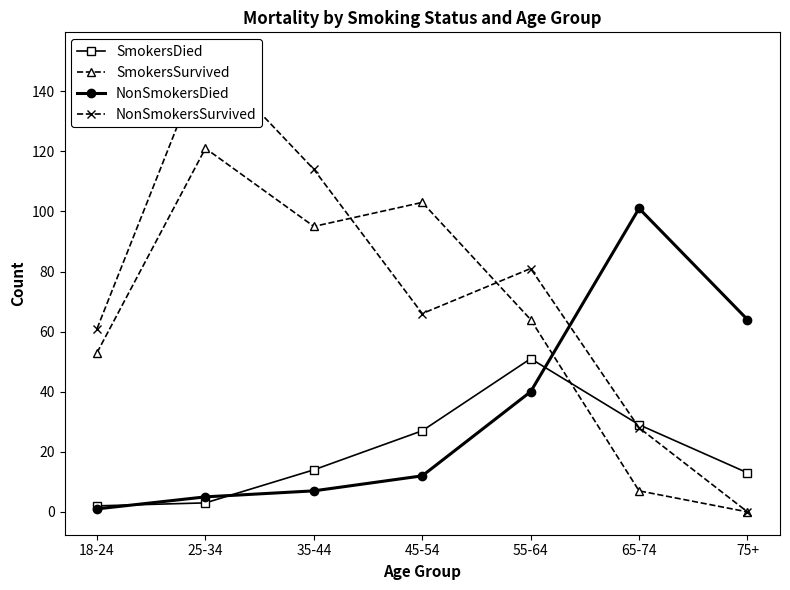

How many categories are shown in the chart?

7